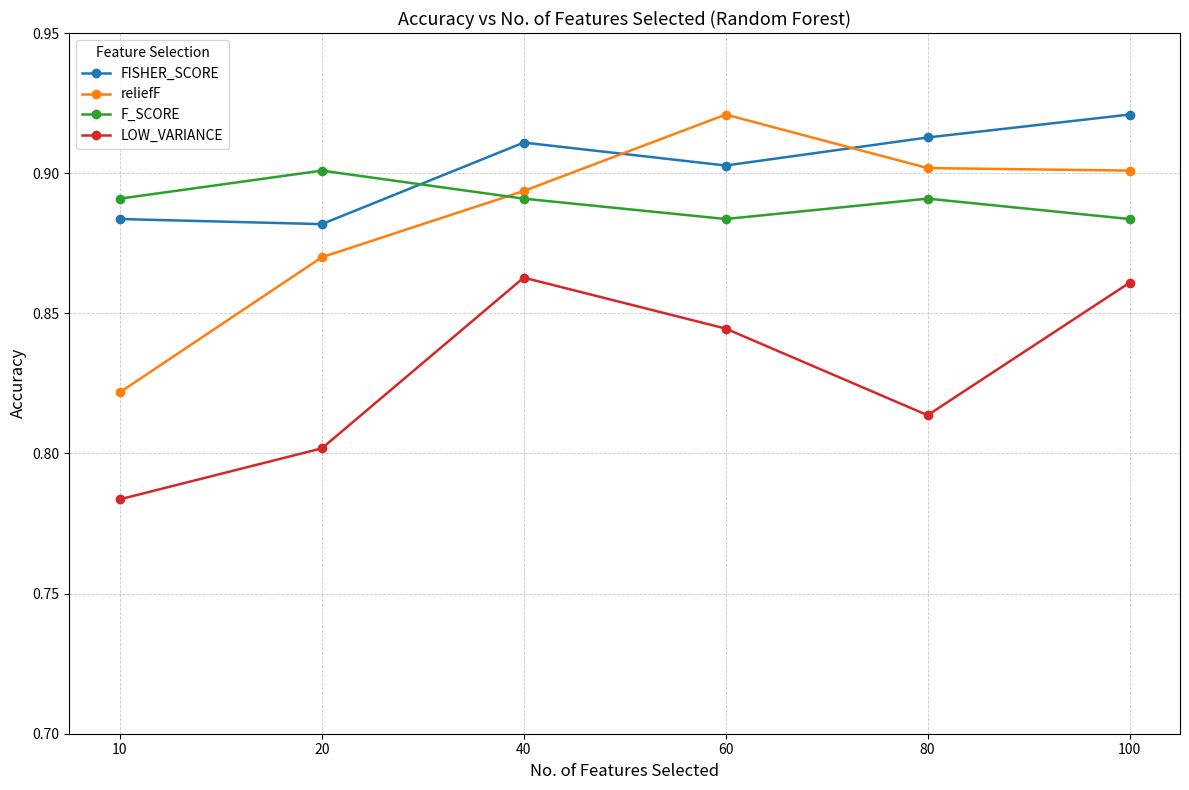

Where is the first local maximum for reliefF?

60